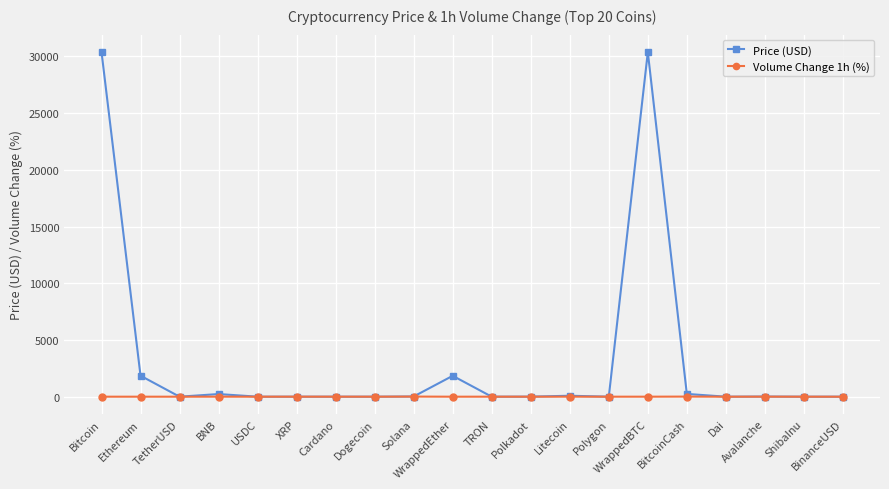

List the series in order of their overall mean, highest first.

Price (USD), Volume Change 1h (%)